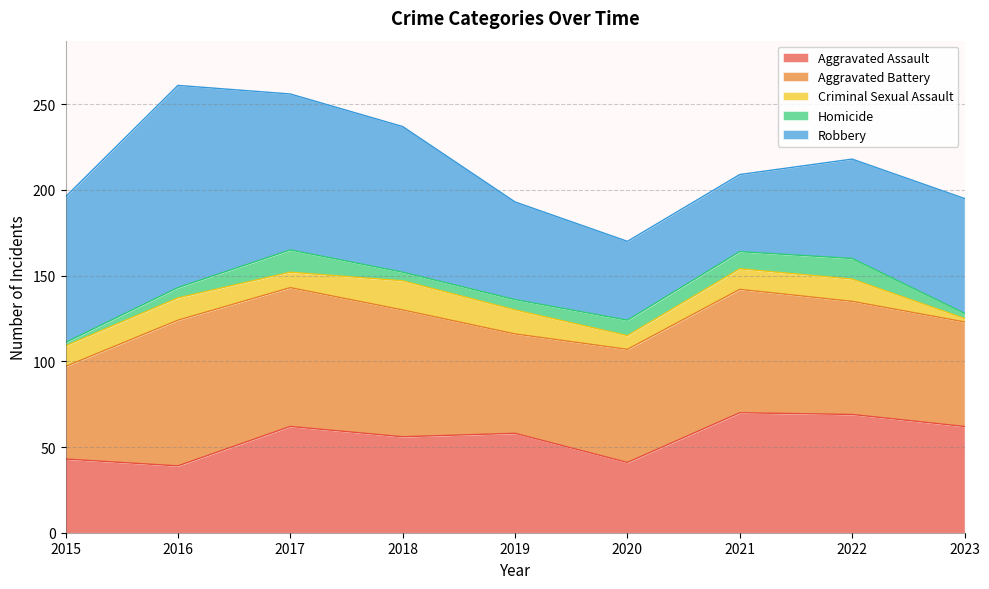

How many lines are shown in the chart?

5